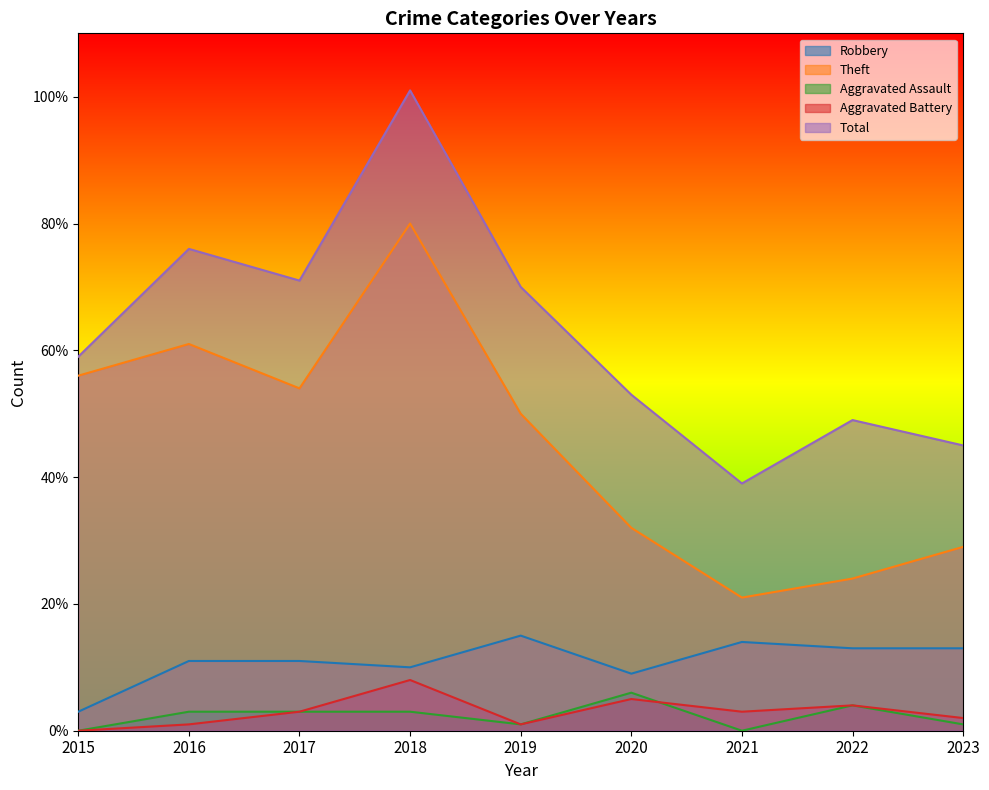

At how many categories does at least one series exceed 87?

1